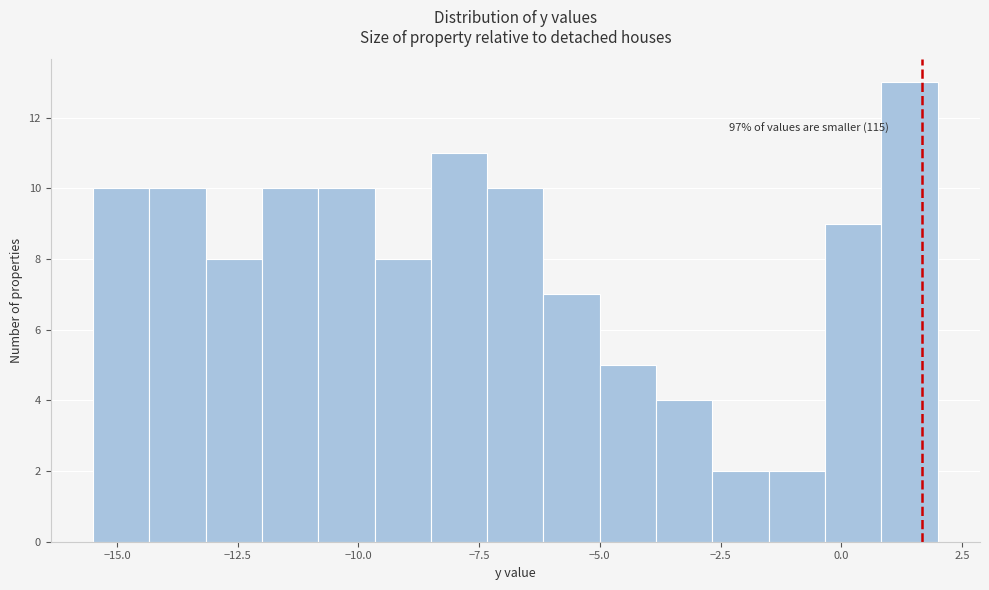

Read against the x-axis, roughly where is the centre of the tallest bar?

1.5